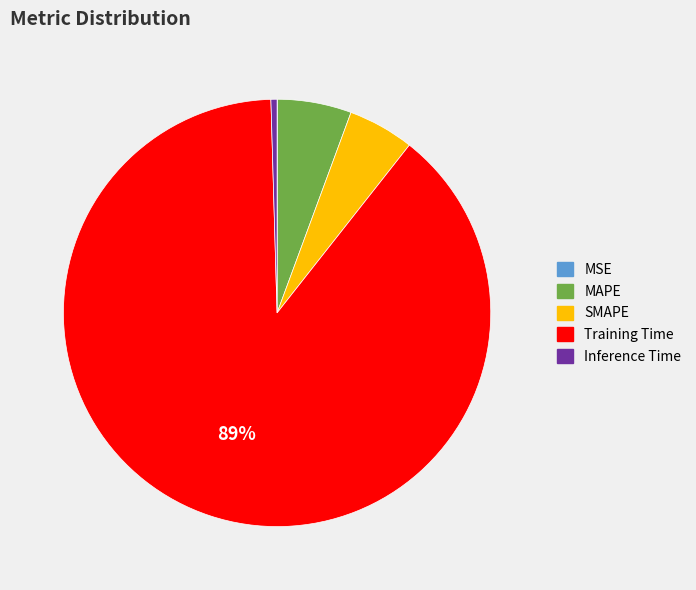

The Training Time slice represents 89% of the pie. True or false?

True